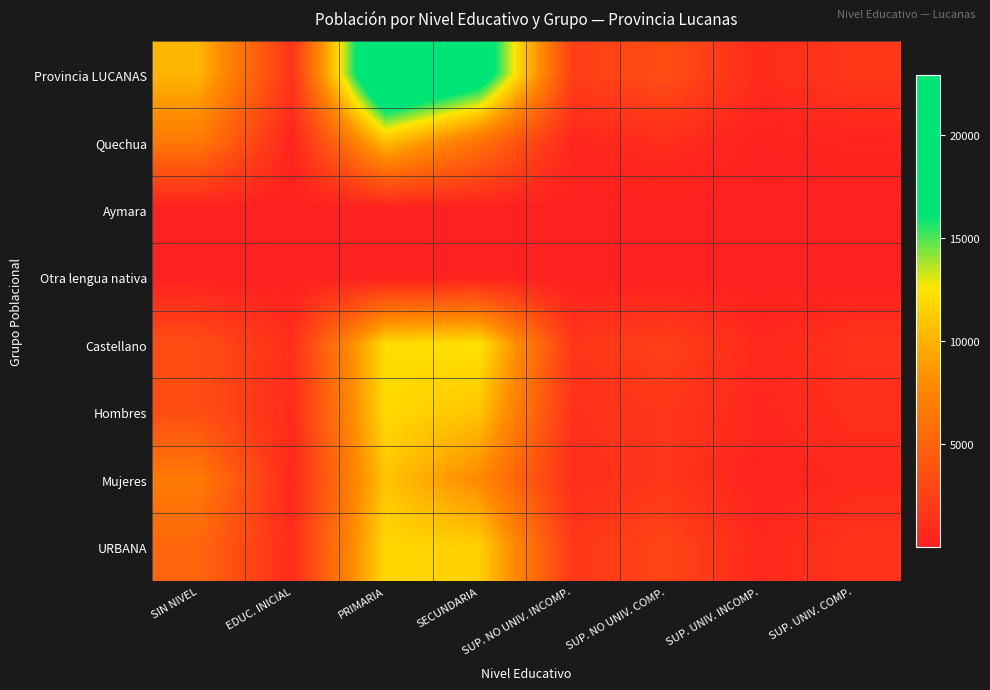

Reading right to left, transcribe all the data shown in this chart.

Provincia LUCANAS: SUP. UNIV. COMP.=1844	SUP. UNIV. INCOMP.=867	SUP. NO UNIV. COMP.=3445	SUP. NO UNIV. INCOMP.=2276	SECUNDARIA=18726	PRIMARIA=22919	EDUC. INICIAL=1480	SIN NIVEL=10174
Quechua: SUP. UNIV. COMP.=400	SUP. UNIV. INCOMP.=163	SUP. NO UNIV. COMP.=1031	SUP. NO UNIV. INCOMP.=577	SECUNDARIA=6219	PRIMARIA=10694	EDUC. INICIAL=343	SIN NIVEL=6726
Aymara: SUP. UNIV. COMP.=7	SUP. UNIV. INCOMP.=1	SUP. NO UNIV. COMP.=17	SUP. NO UNIV. INCOMP.=4	SECUNDARIA=64	PRIMARIA=46	EDUC. INICIAL=1	SIN NIVEL=12
Otra lengua nativa: SUP. UNIV. COMP.=2	SUP. UNIV. INCOMP.=3	SUP. NO UNIV. COMP.=7	SUP. NO UNIV. INCOMP.=2	SECUNDARIA=15	PRIMARIA=14	EDUC. INICIAL=4	SIN NIVEL=2
Castellano: SUP. UNIV. COMP.=1426	SUP. UNIV. INCOMP.=699	SUP. NO UNIV. COMP.=2389	SUP. NO UNIV. INCOMP.=1692	SECUNDARIA=12422	PRIMARIA=12148	EDUC. INICIAL=1130	SIN NIVEL=3376
Hombres: SUP. UNIV. COMP.=1082	SUP. UNIV. INCOMP.=552	SUP. NO UNIV. COMP.=1729	SUP. NO UNIV. INCOMP.=1225	SECUNDARIA=10937	PRIMARIA=12018	EDUC. INICIAL=804	SIN NIVEL=3402
Mujeres: SUP. UNIV. COMP.=762	SUP. UNIV. INCOMP.=315	SUP. NO UNIV. COMP.=1716	SUP. NO UNIV. INCOMP.=1051	SECUNDARIA=7789	PRIMARIA=10901	EDUC. INICIAL=676	SIN NIVEL=6772
URBANA: SUP. UNIV. COMP.=1516	SUP. UNIV. INCOMP.=669	SUP. NO UNIV. COMP.=2799	SUP. NO UNIV. INCOMP.=1793	SECUNDARIA=11519	PRIMARIA=11892	EDUC. INICIAL=908	SIN NIVEL=5235